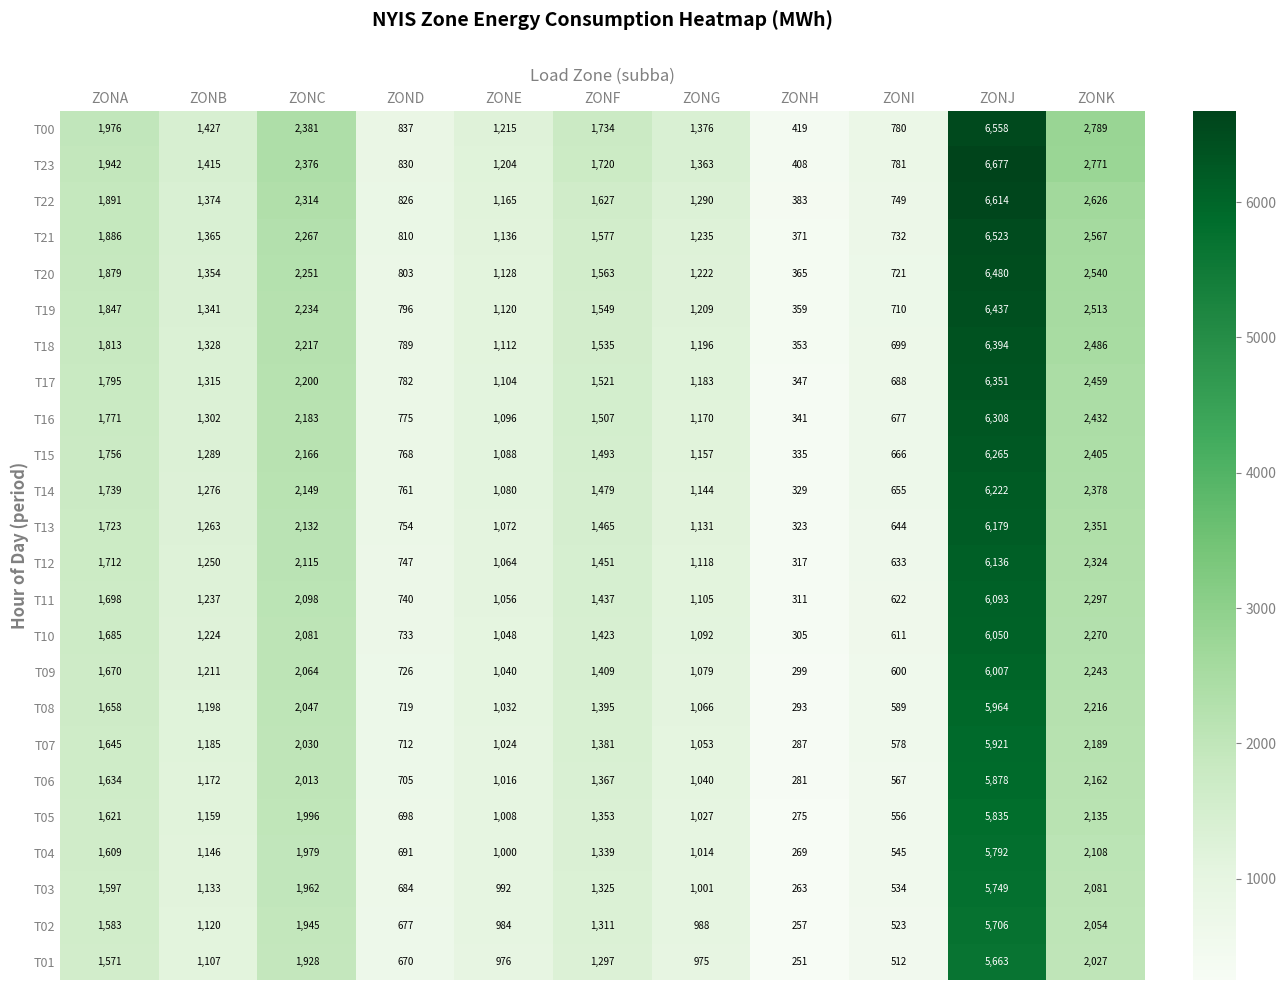

List the series in order of their peak value, highest first.

T23, T22, T00, T21, T20, T19, T18, T17, T16, T15, T14, T13, T12, T11, T10, T09, T08, T07, T06, T05, T04, T03, T02, T01